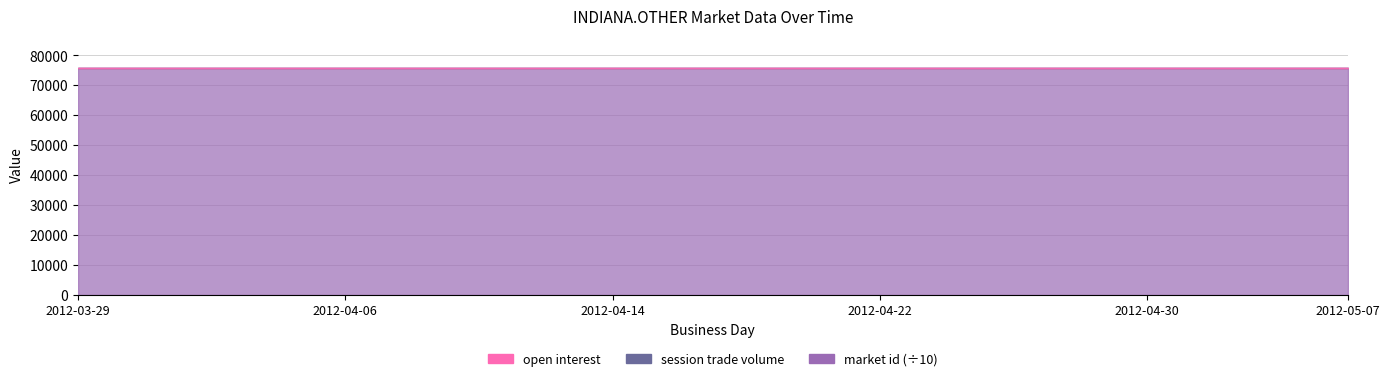

Reading left to right, what are all the values shown in this chart?

open interest: 2012-03-29=0	2012-03-31=0	2012-04-02=0	2012-04-04=0	2012-04-06=0	2012-04-08=0	2012-04-10=0	2012-04-12=0	2012-04-14=0	2012-04-16=0	2012-04-18=0	2012-04-20=0	2012-04-22=0	2012-04-24=0	2012-04-26=0	2012-04-28=0	2012-04-30=0	2012-05-02=0	2012-05-04=0	2012-05-07=0
session trade volume: 2012-03-29=0	2012-03-31=0	2012-04-02=0	2012-04-04=0	2012-04-06=0	2012-04-08=0	2012-04-10=0	2012-04-12=0	2012-04-14=0	2012-04-16=0	2012-04-18=0	2012-04-20=0	2012-04-22=0	2012-04-24=0	2012-04-26=0	2012-04-28=0	2012-04-30=0	2012-05-02=0	2012-05-04=0	2012-05-07=0
market id: 2012-03-29=759462	2012-03-31=759462	2012-04-02=759462	2012-04-04=759462	2012-04-06=759462	2012-04-08=759462	2012-04-10=759462	2012-04-12=759462	2012-04-14=759462	2012-04-16=759462	2012-04-18=759462	2012-04-20=759462	2012-04-22=759462	2012-04-24=759462	2012-04-26=759462	2012-04-28=759462	2012-04-30=759462	2012-05-02=759462	2012-05-04=759462	2012-05-07=759462